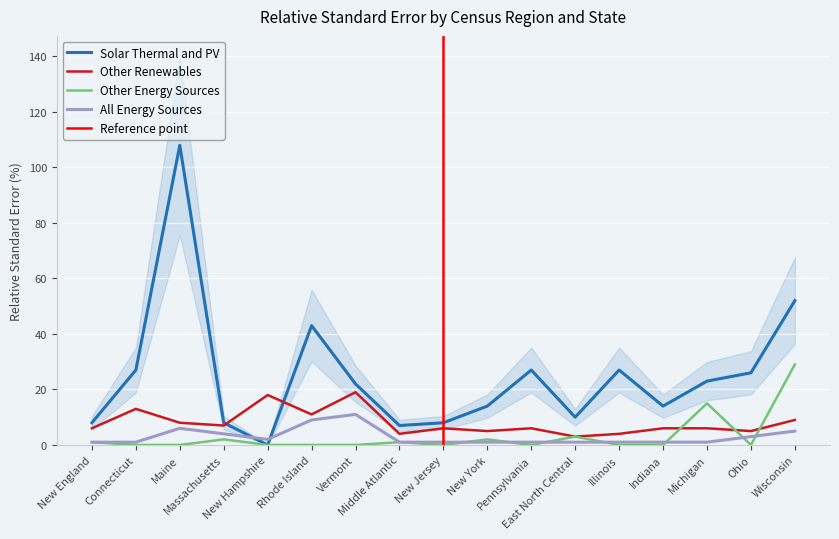

Reading left to right, extract all data points from this chart.

Solar Thermal and PV: New England=8	Connecticut=27	Maine=108	Massachusetts=8	New Hampshire=0	Rhode Island=43	Vermont=22	Middle Atlantic=7	New Jersey=8	New York=14	Pennsylvania=27	East North Central=10	Illinois=27	Indiana=14	Michigan=23	Ohio=26	Wisconsin=52
Other Renewables: New England=6	Connecticut=13	Maine=8	Massachusetts=7	New Hampshire=18	Rhode Island=11	Vermont=19	Middle Atlantic=4	New Jersey=6	New York=5	Pennsylvania=6	East North Central=3	Illinois=4	Indiana=6	Michigan=6	Ohio=5	Wisconsin=9
Other Energy Sources: New England=1	Connecticut=0	Maine=0	Massachusetts=2	New Hampshire=0	Rhode Island=0	Vermont=0	Middle Atlantic=1	New Jersey=0	New York=2	Pennsylvania=0	East North Central=3	Illinois=0	Indiana=0	Michigan=15	Ohio=0	Wisconsin=29
All Energy Sources: New England=1	Connecticut=1	Maine=6	Massachusetts=4	New Hampshire=2	Rhode Island=9	Vermont=11	Middle Atlantic=1	New Jersey=1	New York=1	Pennsylvania=1	East North Central=1	Illinois=1	Indiana=1	Michigan=1	Ohio=3	Wisconsin=5